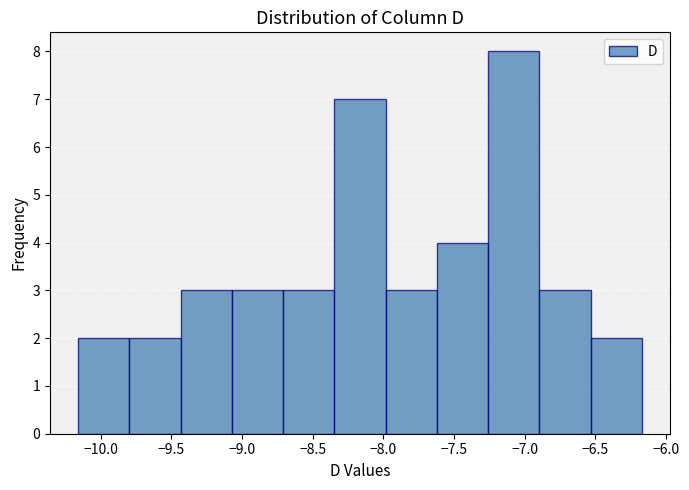

Reading left to right, list every bar in this chart as the range it spans on the x-axis followed by its height. Neither the bar edges nor the heights are printed on the chart, so give them approximately, as read against the axes.

-10.15 to -9.80: 2
-9.80 to -9.45: 2
-9.45 to -9.05: 3
-9.05 to -8.70: 3
-8.70 to -8.35: 3
-8.35 to -8.00: 7
-8.00 to -7.60: 3
-7.60 to -7.25: 4
-7.25 to -6.90: 8
-6.90 to -6.55: 3
-6.55 to -6.15: 2